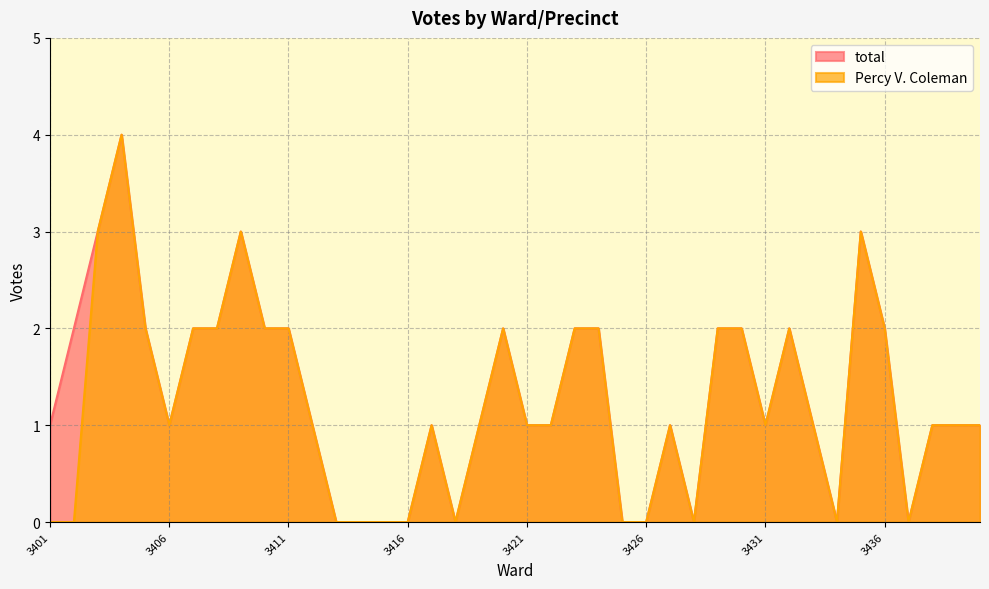

In total, how many points are lower than both neighbors (excluding endpoints)?

6